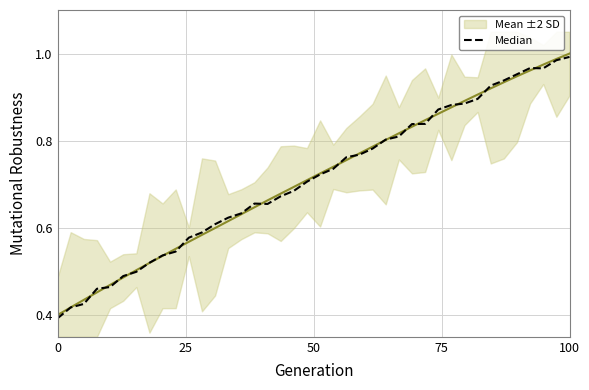

Reading left to right, extract all data points from this chart.

0.4	0.4	0.4	0.5	0.5	0.5	0.5	0.5	0.5	0.5	0.6	0.6	0.6	0.6	0.6	0.7	0.7	0.7	0.7	0.7	0.7	0.7	0.8	0.8	0.8	0.8	0.8	0.8	0.8	0.9	0.9	0.9	0.9	0.9	0.9	1.0	1.0	1.0	1.0	1.0